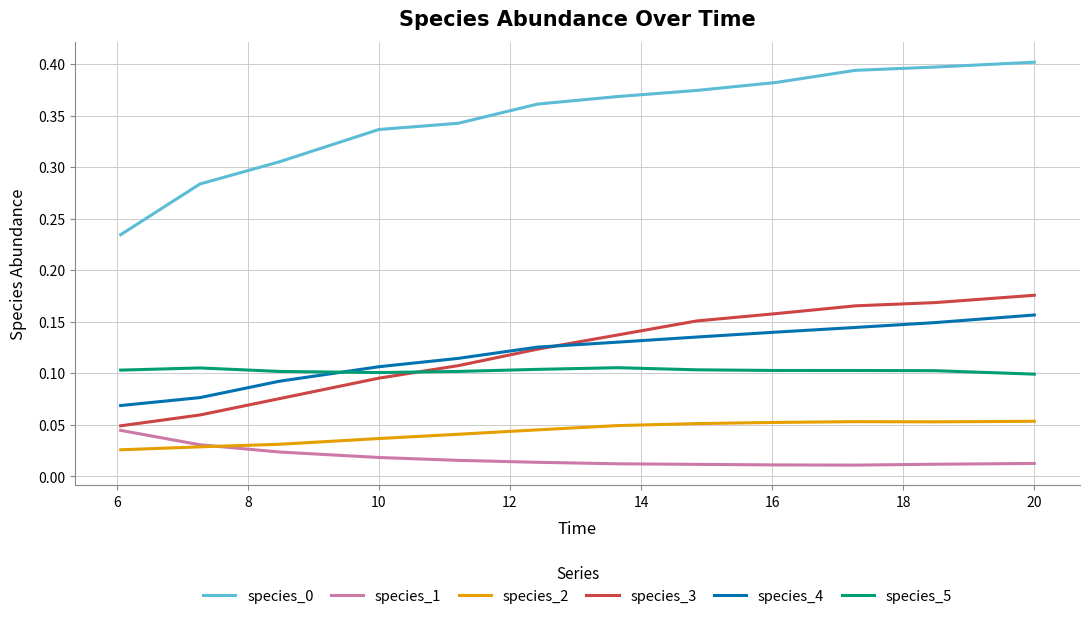

True or false: species_3 and species_5 cross at least once.

True